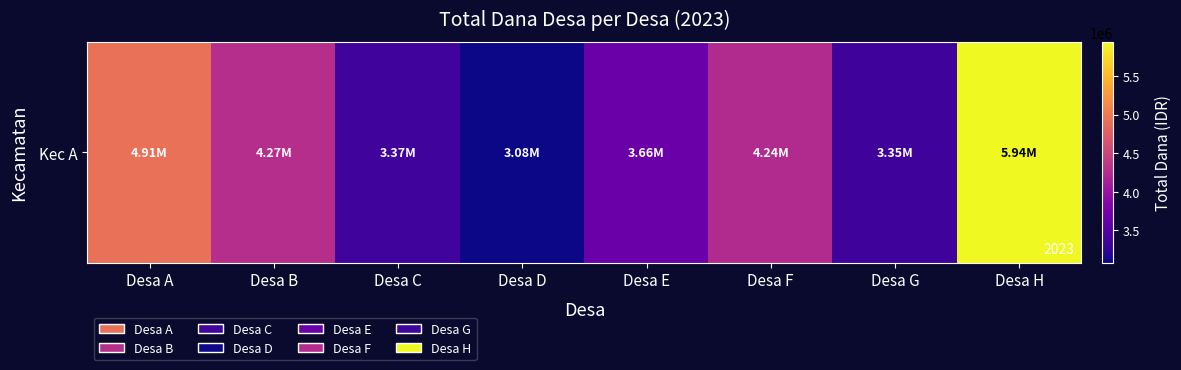

What is the difference between the second highest and second lowest values?

1568000